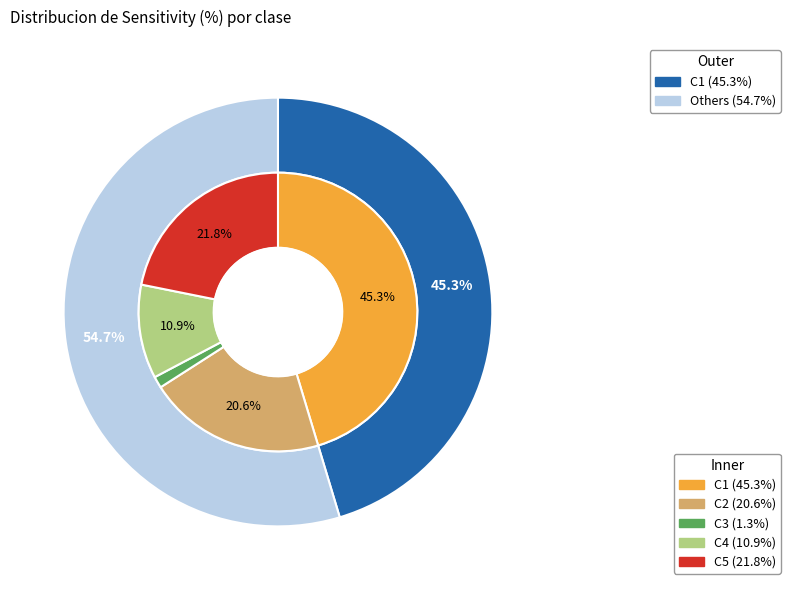

Is it true that C3 is 8% of the pie?

False